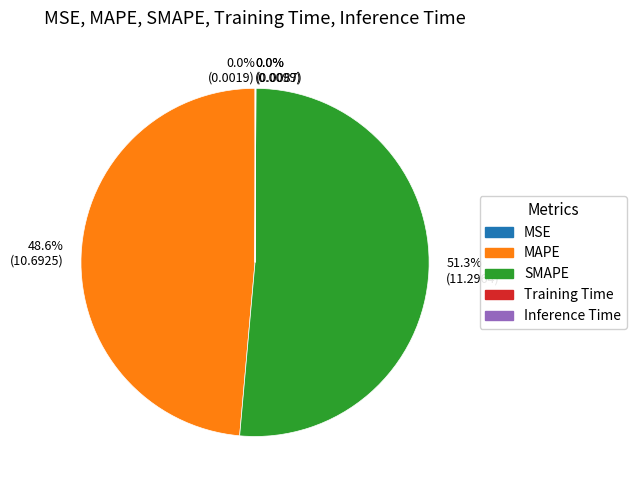

Is there any slice that represents more than half of the pie?

Yes